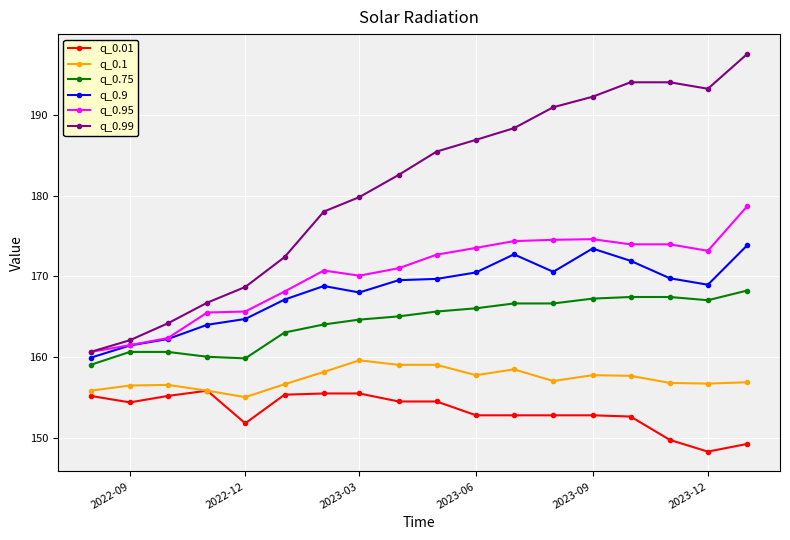

What is the maximum value for q_0.99?

197.5